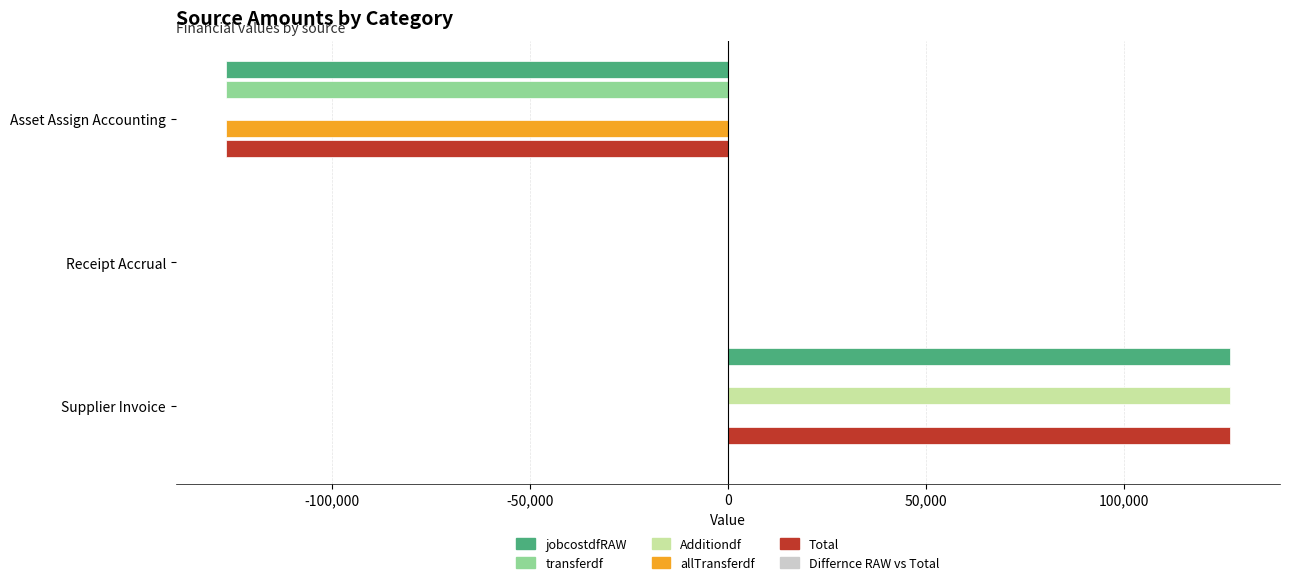

What is the sum of all Additiondf values?

126675.1